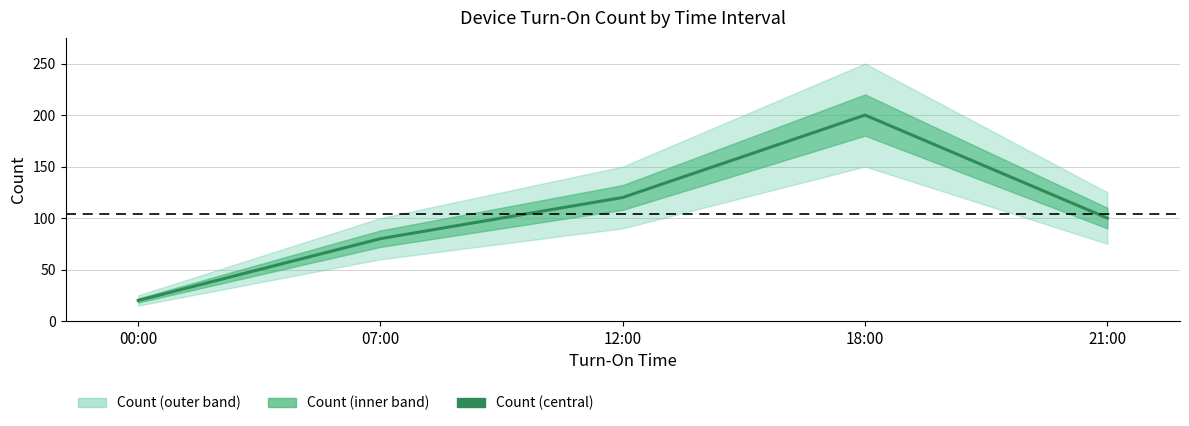

True or false: the data has more than 0 interior local peaks.

True